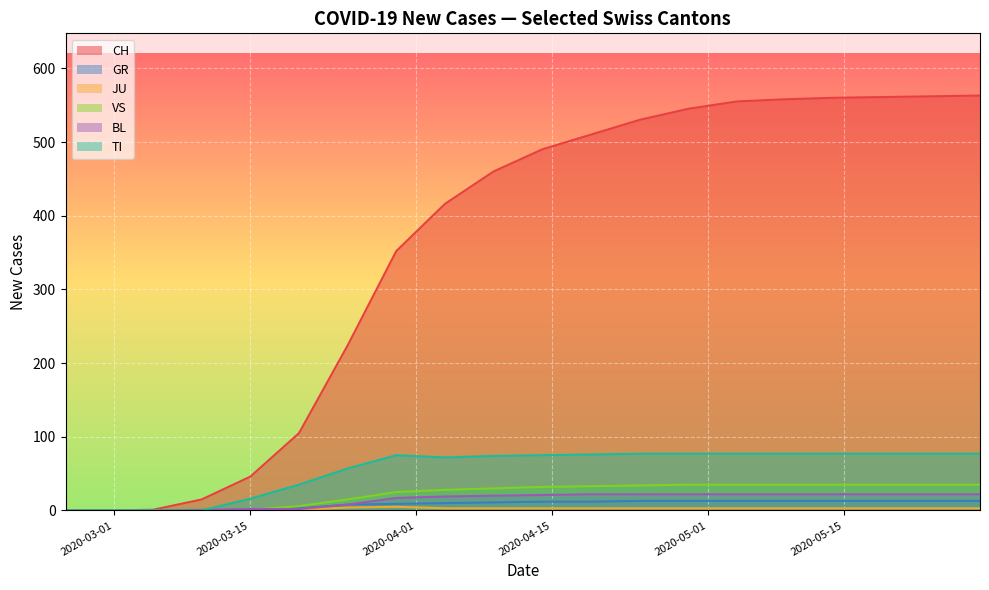

How many positive values does the BL series have?

17